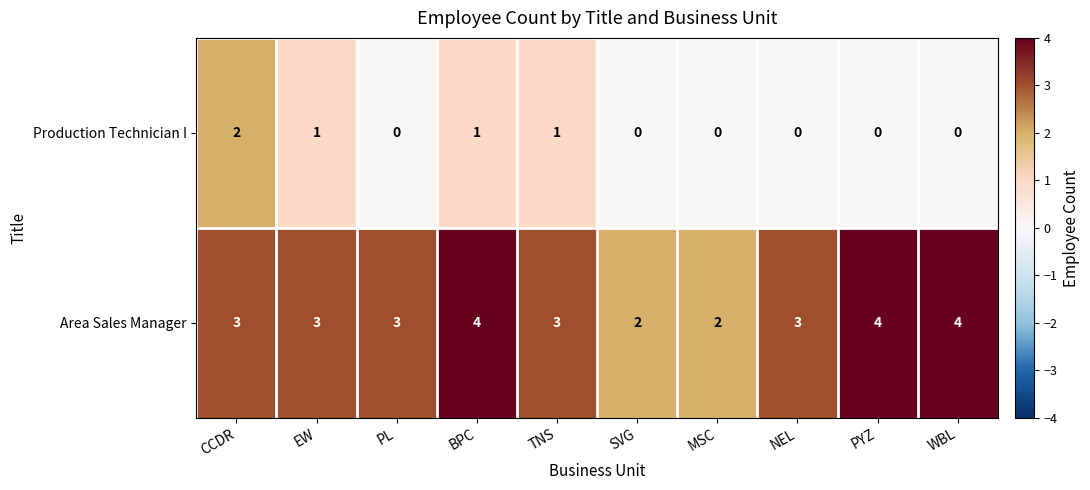

Reading left to right, transcribe all the data shown in this chart.

Production Technician I: 2	1	0	1	1	0	0	0	0	0
Area Sales Manager: 3	3	3	4	3	2	2	3	4	4